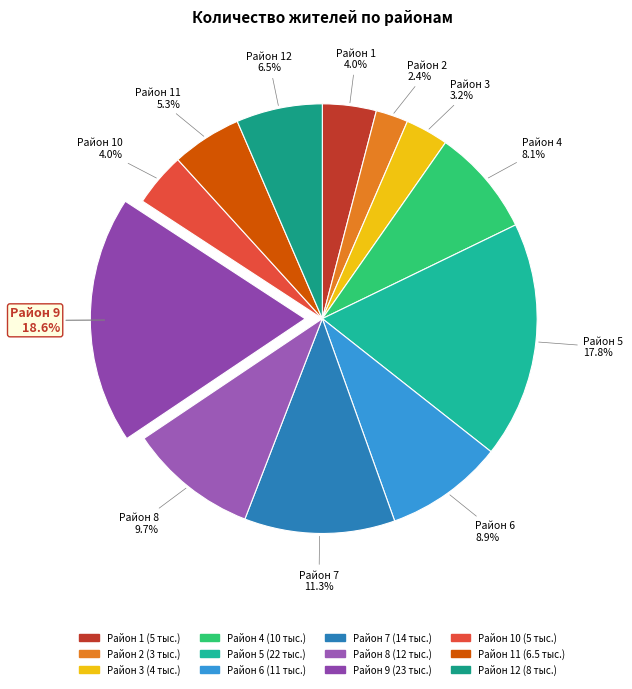

To the nearest percent, what percentage of the pie is 8?

10%